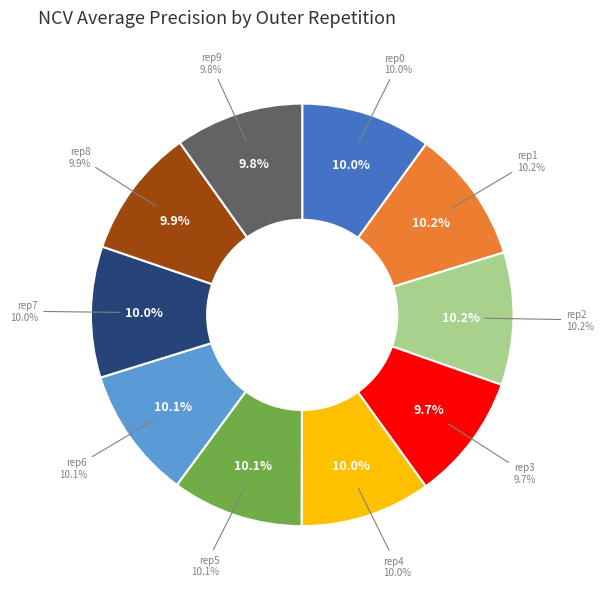

Which has a higher value, outer-repetition1 or outer-repetition8?

outer-repetition1